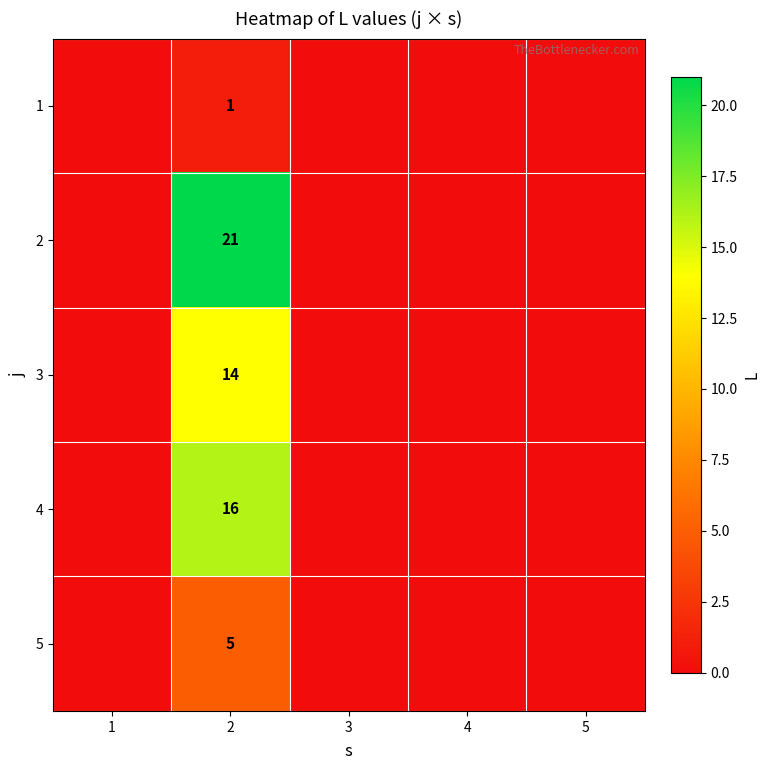

At how many categories does at least one series exceed 10?

1